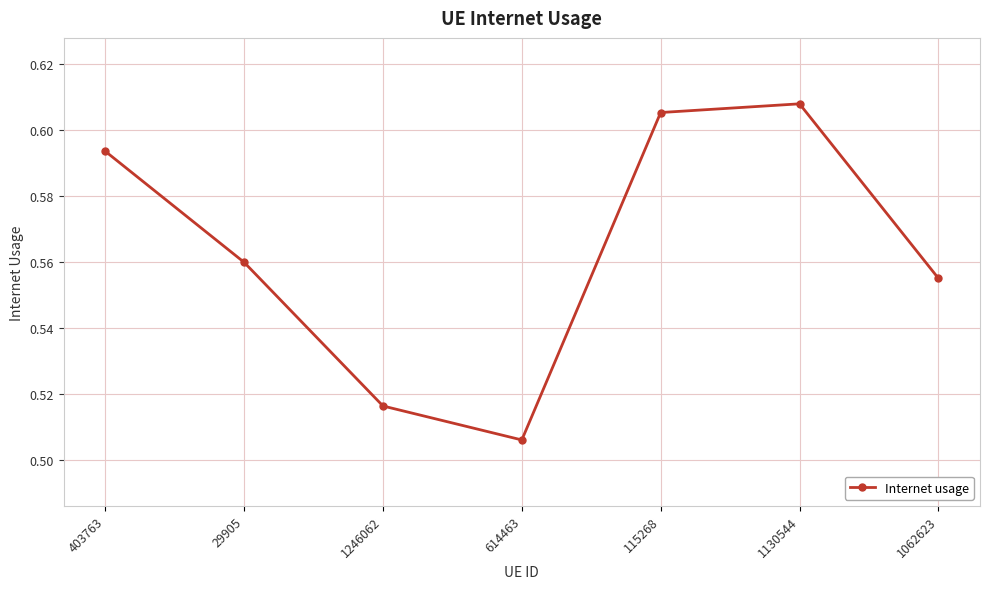

True or false: the data shows 1.0 at 403763.

False